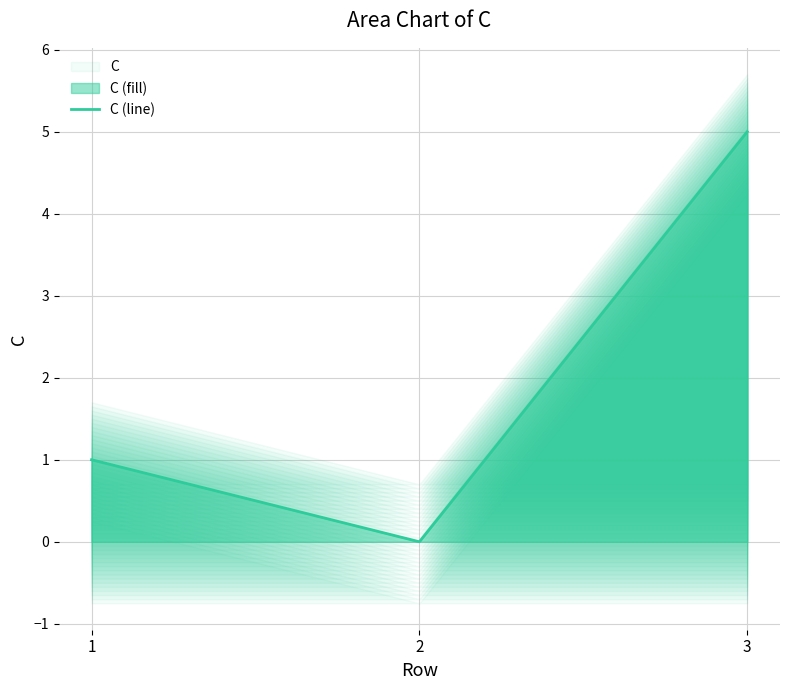

How many values are below 1?

1